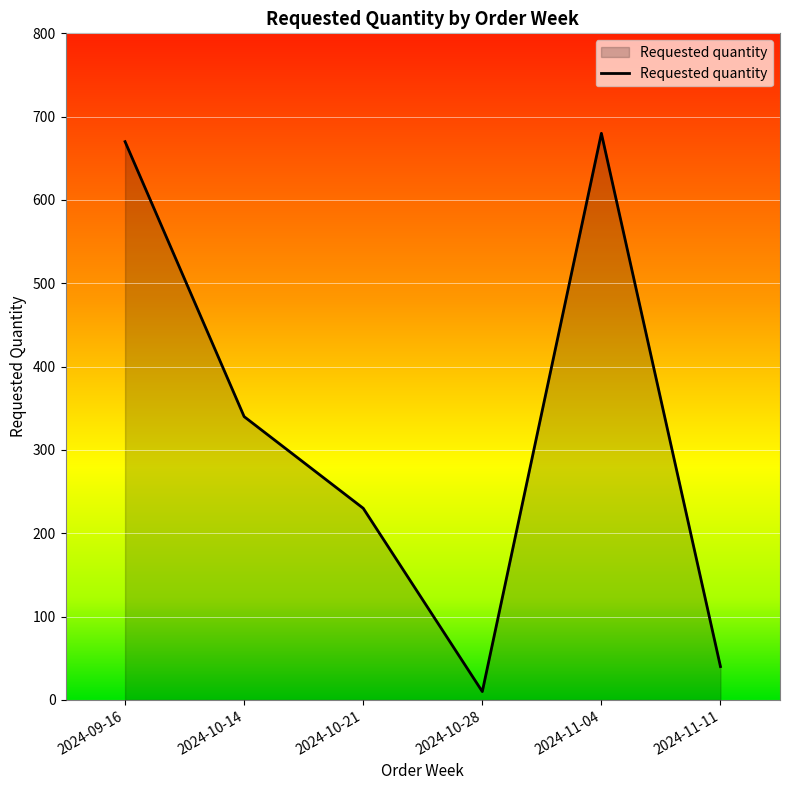

The chart shows a value of 680 at 2024-11-04. True or false?

True